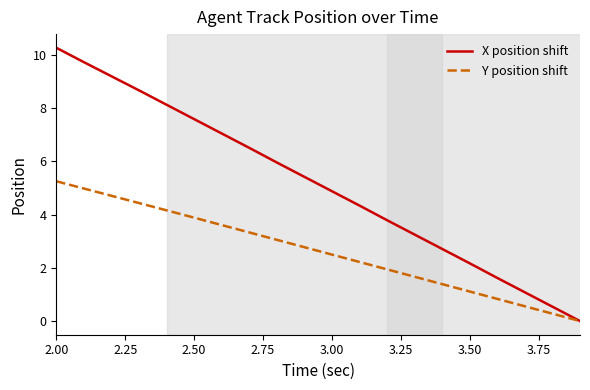

Which series has the widest spread of values?

X position shift